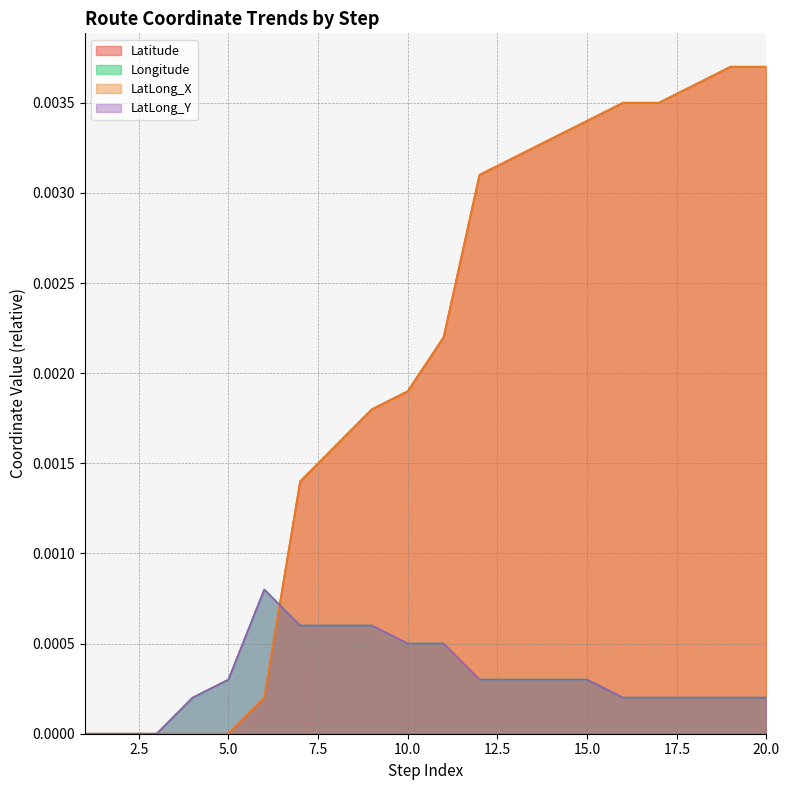

At which category does Longitude reach its first local peak?

6